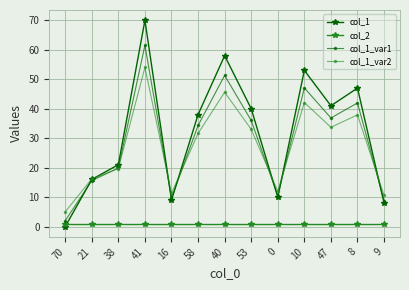

Does the chart have visible grid lines?

Yes